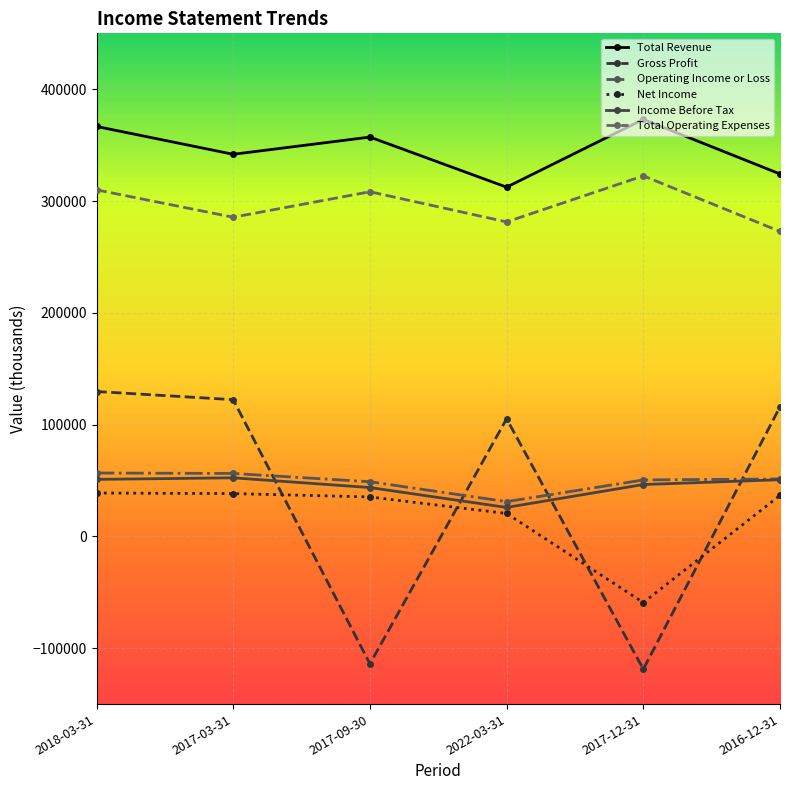

What is the label of the 3rd point from the left?

2017-09-30